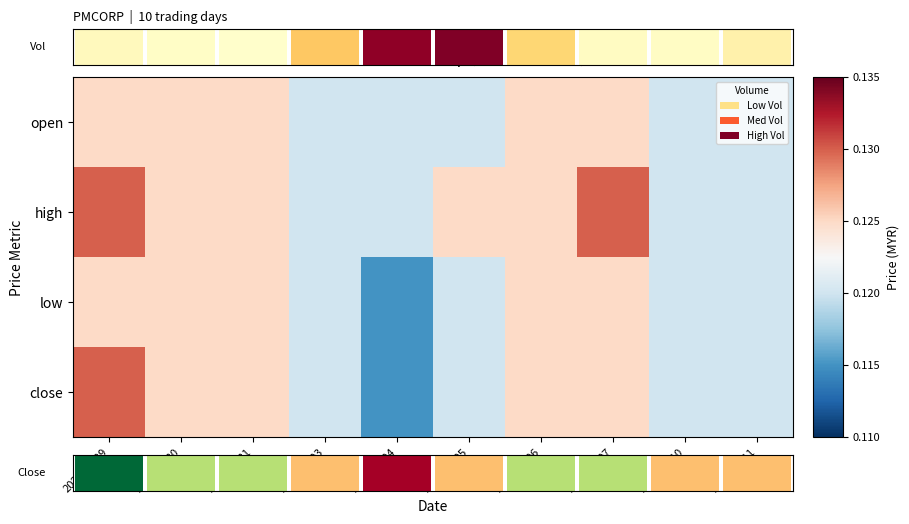

What is the sum of all low values?

1.2